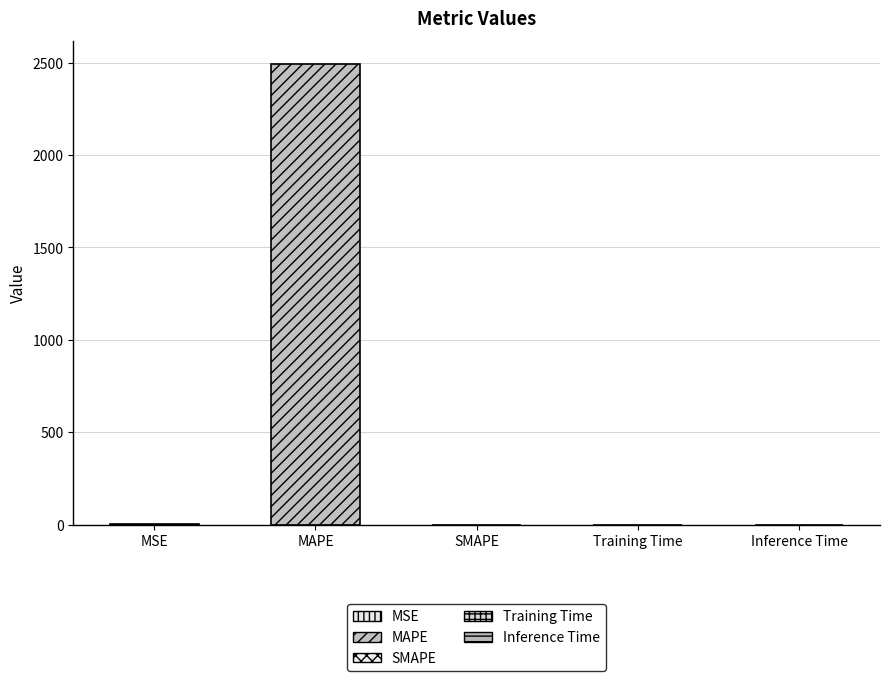

Which category has the lowest value across all series?

SMAPE